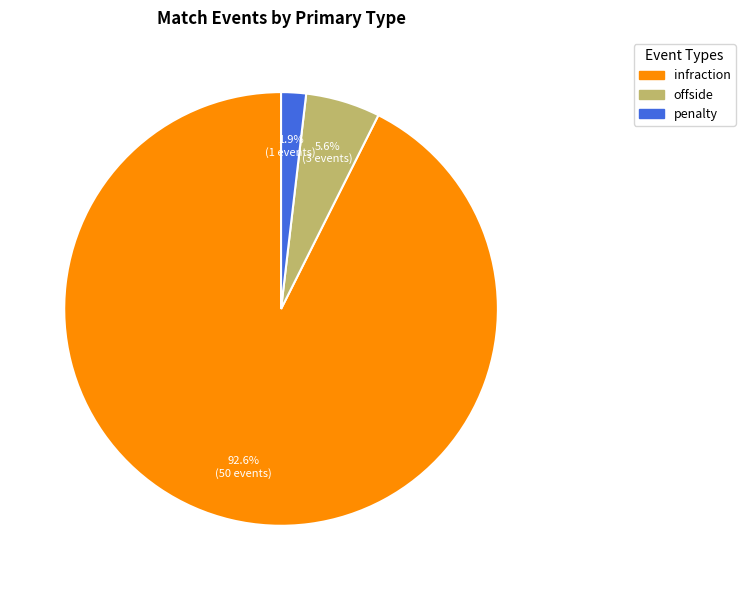

Combined, do infraction and penalty account for over 50%?

Yes